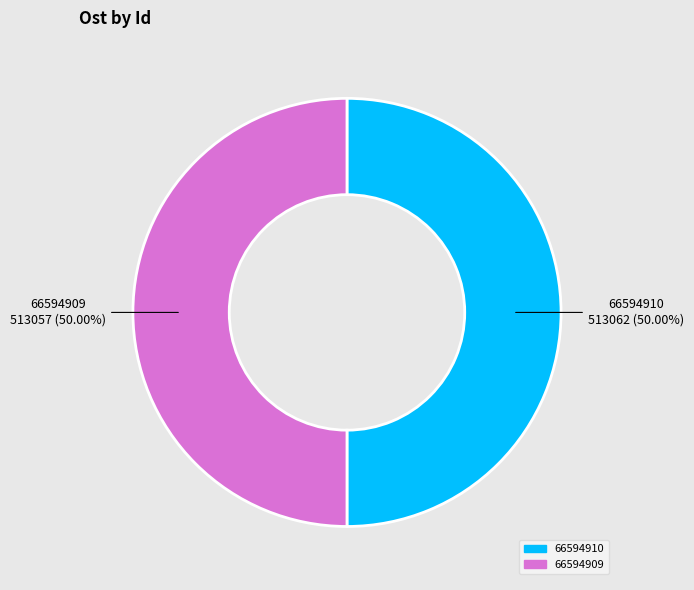

Approximately how many times larger is the value at 66594909 compared to 66594910?

1.0